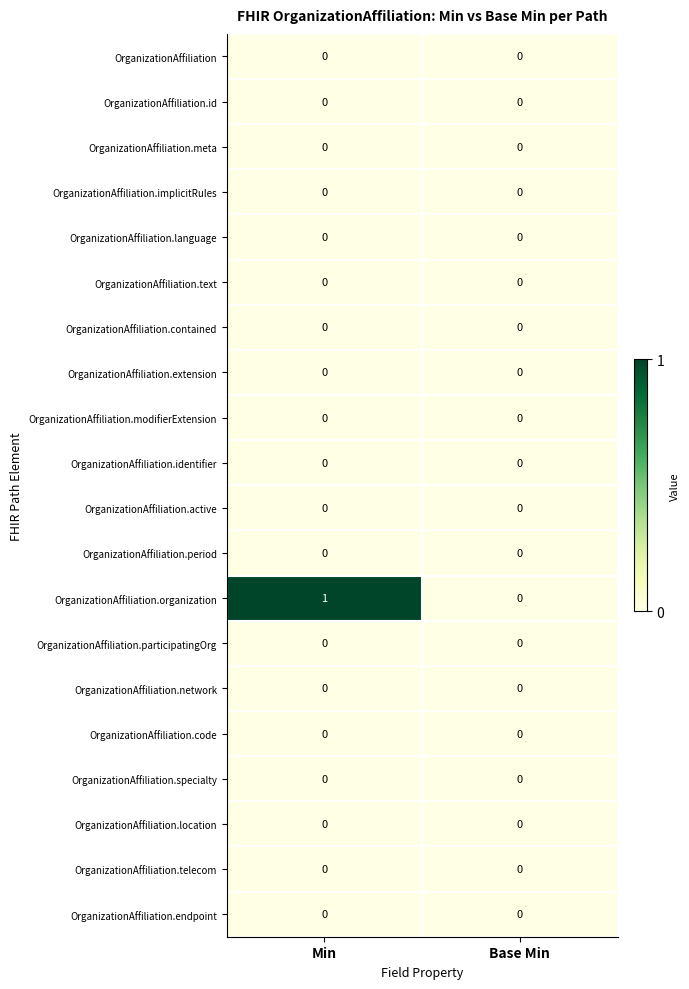

At which category is the sum across all series the highest?

Min